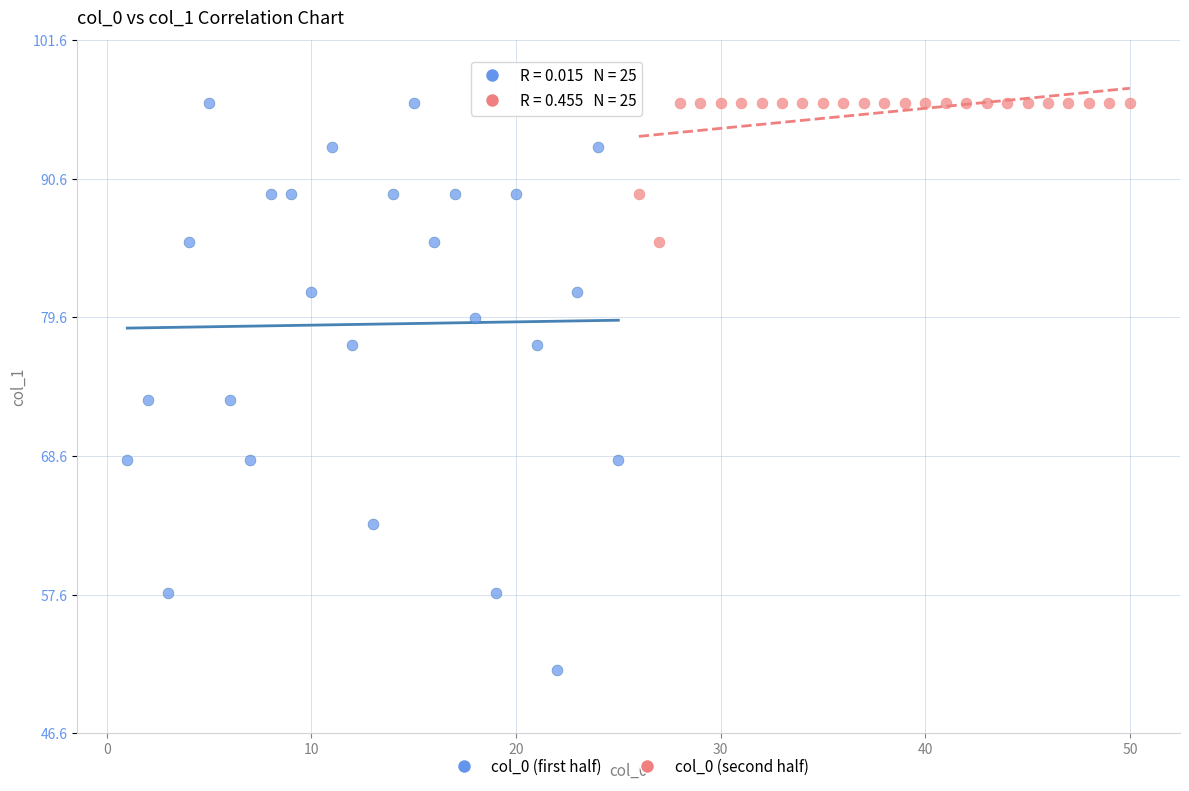

Which series reaches the minimum Y coordinate?

col_0 (first half)